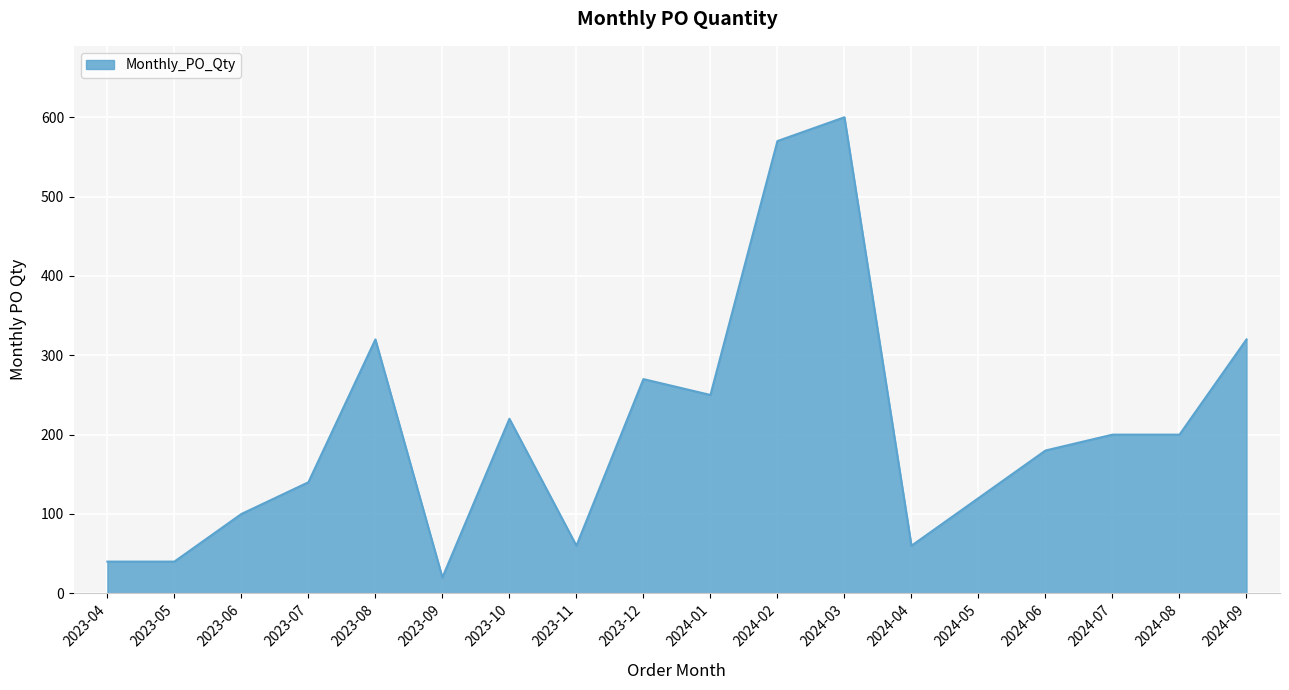

What is the average value?

206